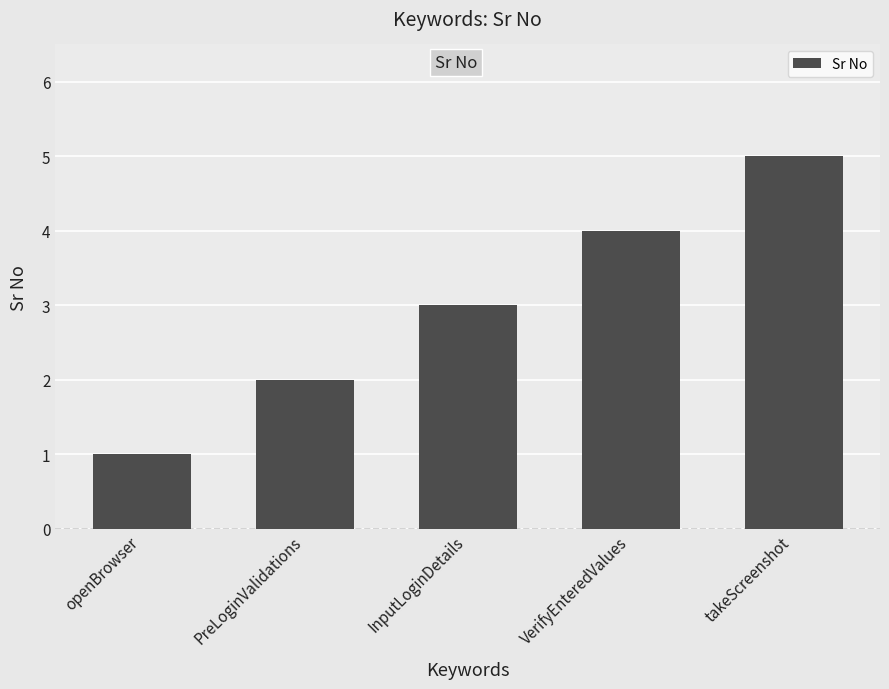

Read the value at takeScreenshot.

5